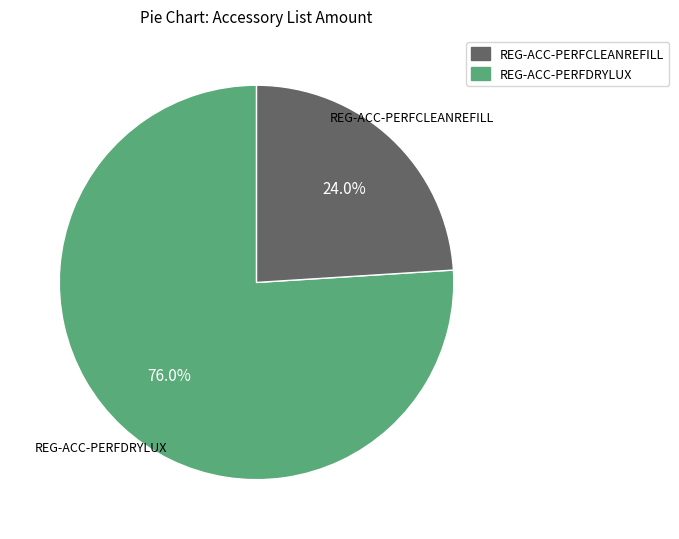

To the nearest percent, what portion does REG-ACC-PERFCLEANREFILL represent?

24%